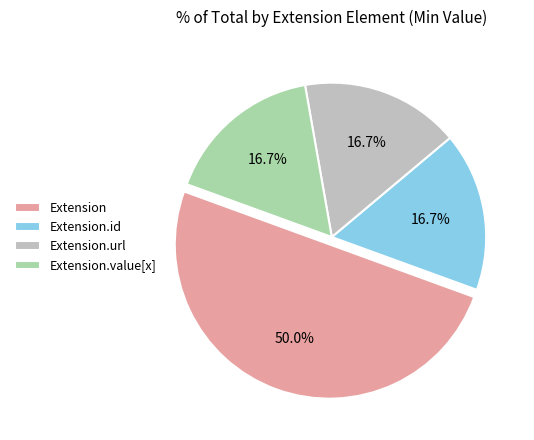

Which has a higher value, Extension.id or Extension?

Extension